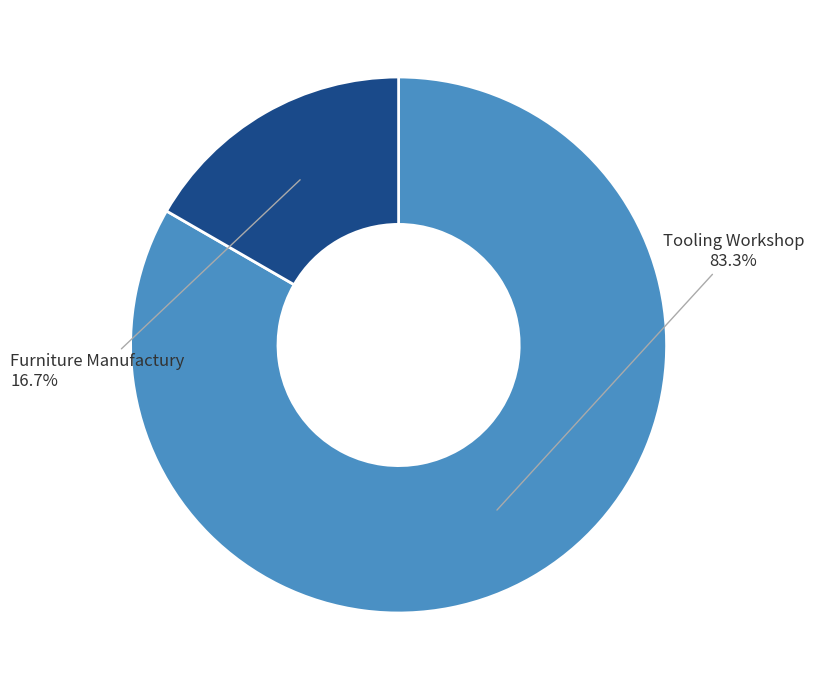

Is Furniture Manufactury the majority of the pie?

No